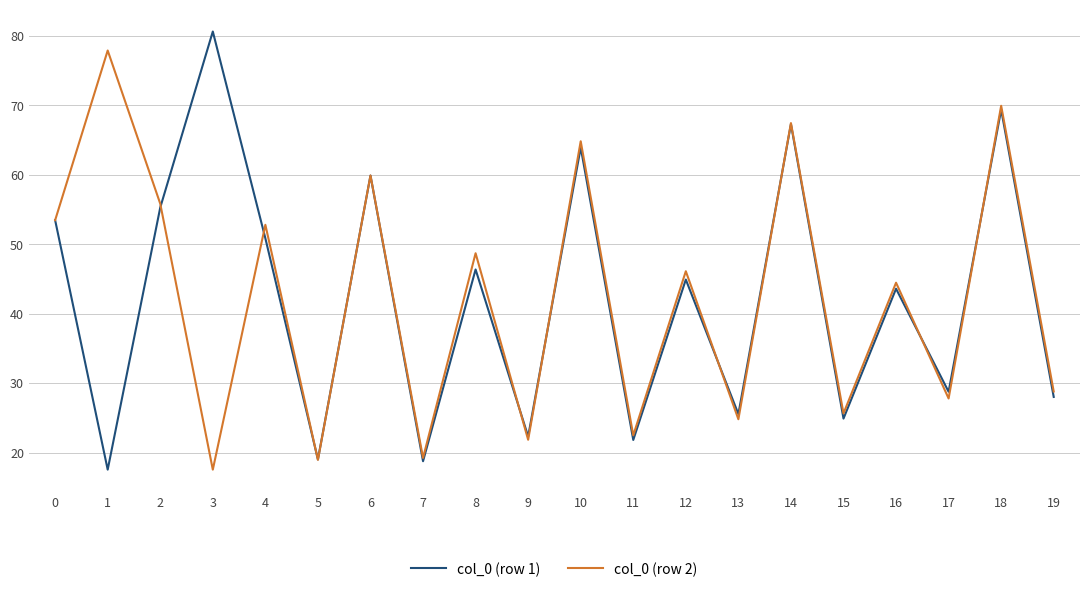

In col_0 (row 2), how many points are higher than both neighbors (excluding endpoints)?

9